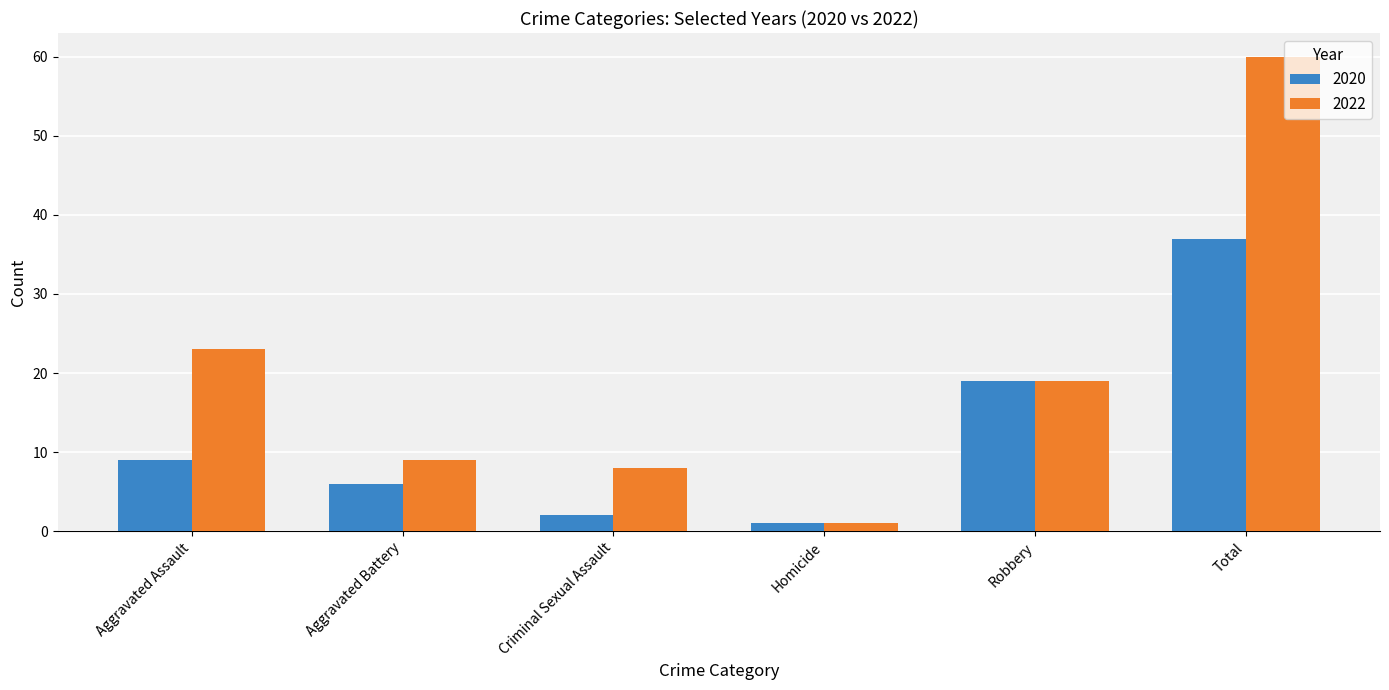

Read the 2022 value at Aggravated Assault, to the nearest 5.

25